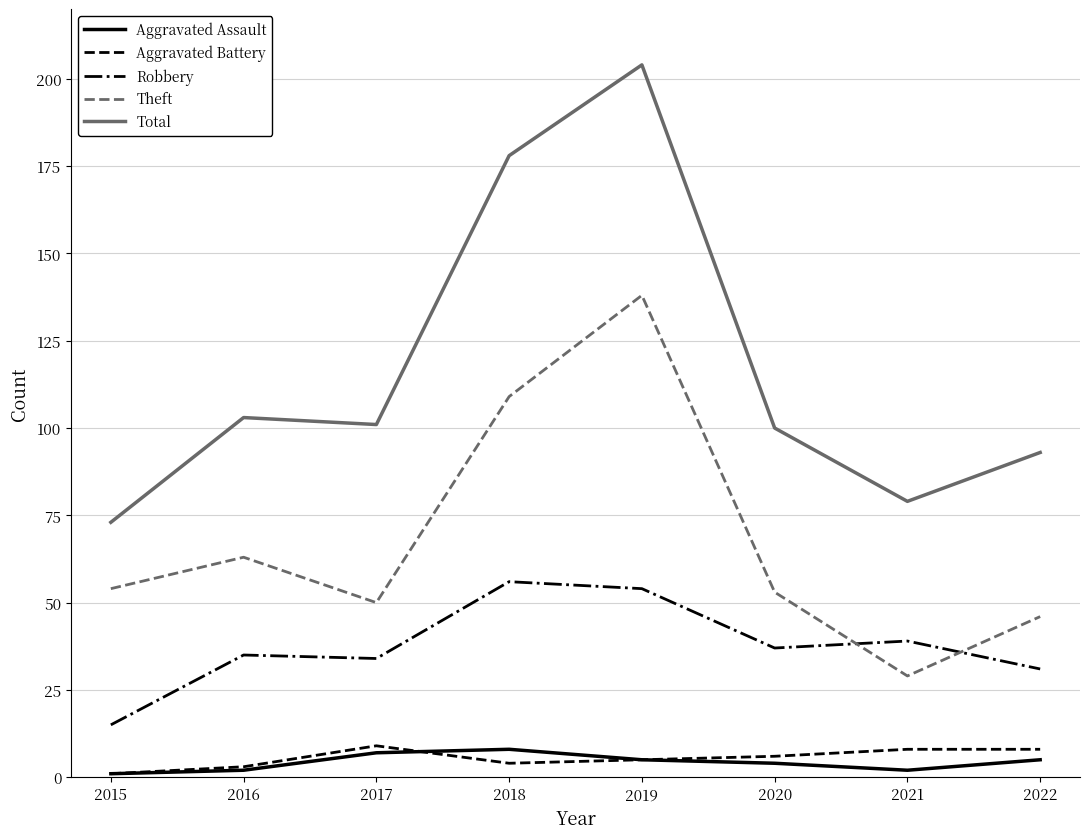

True or false: Aggravated Battery and Robbery intersect in this chart.

False